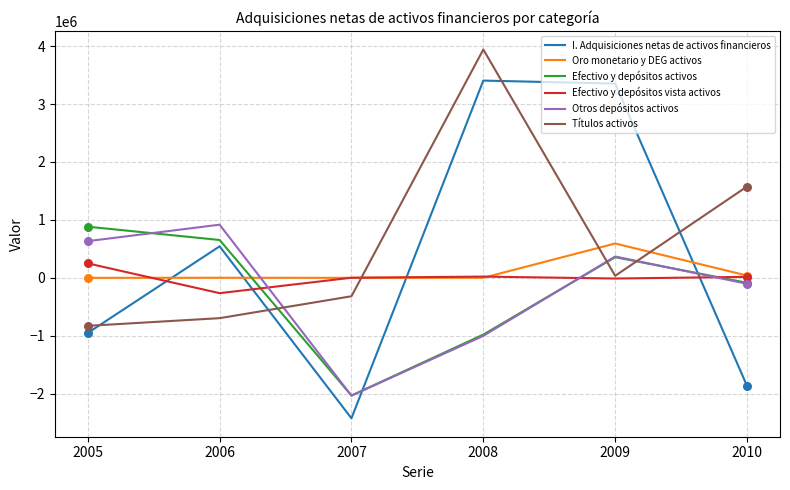

What are all the series names shown in the legend?

I. Adquisiciones netas de activos financieros, Oro monetario y DEG activos, Efectivo y depósitos activos, Efectivo y depósitos vista activos, Otros depósitos activos, Títulos activos